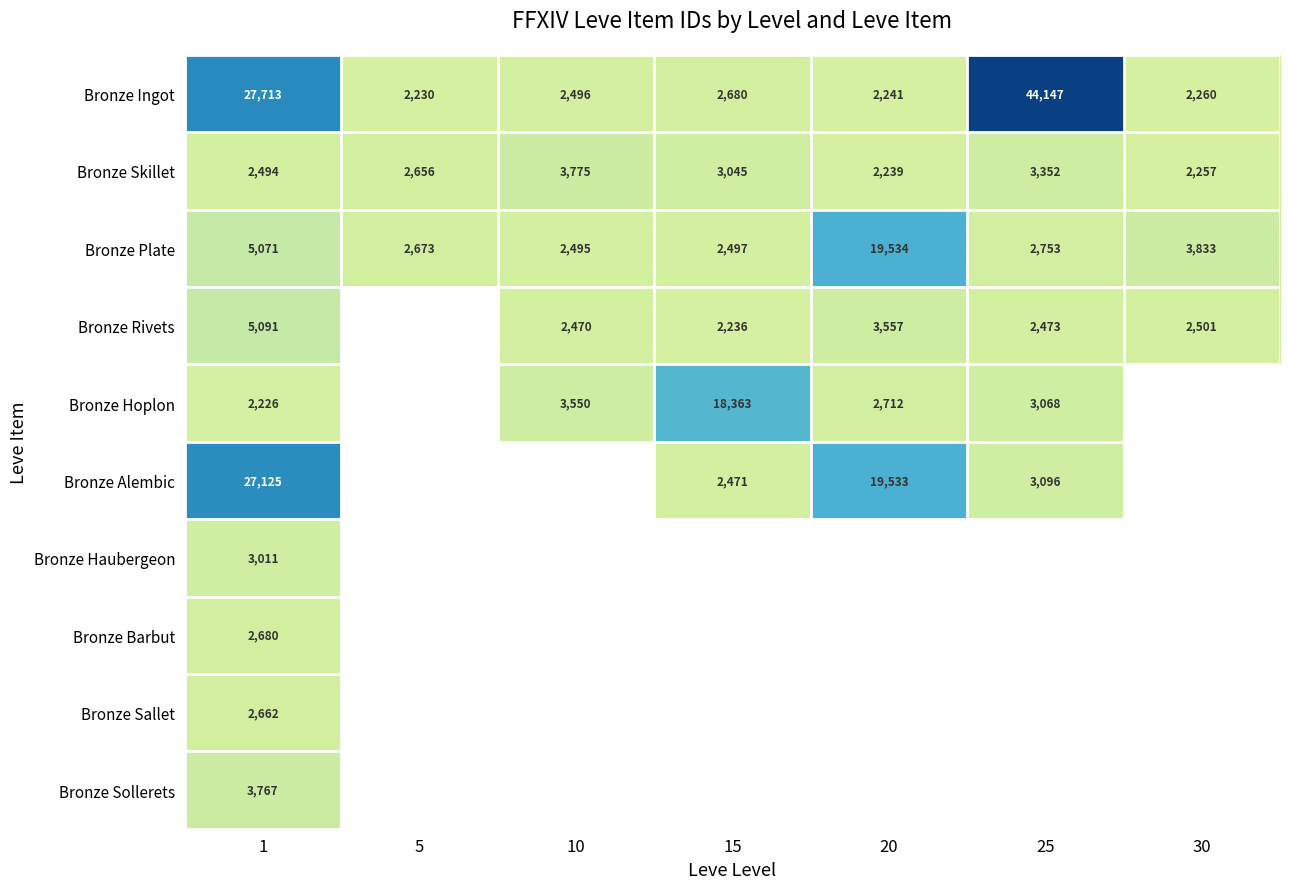

How many values in the Bronze Skillet series exceed 2656?

3